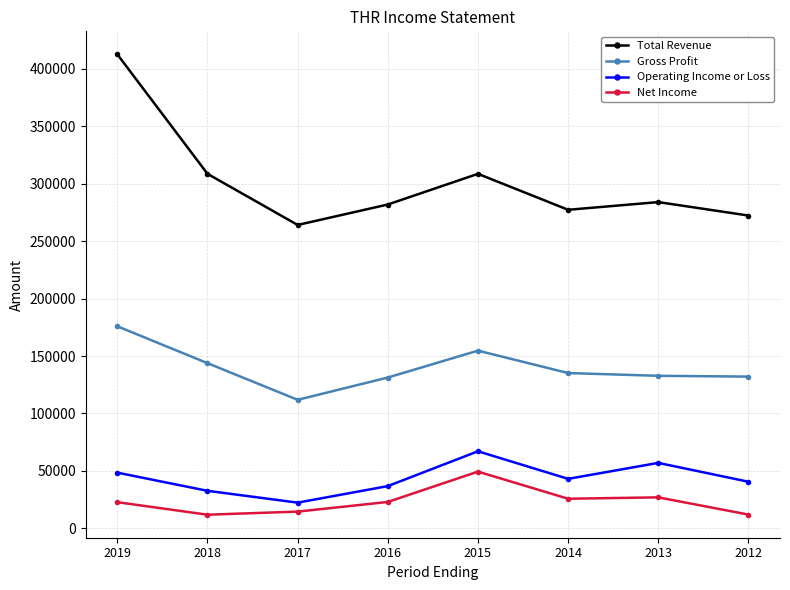

Rank the series by their maximum value, from lowest to highest.

Net Income, Operating Income or Loss, Gross Profit, Total Revenue